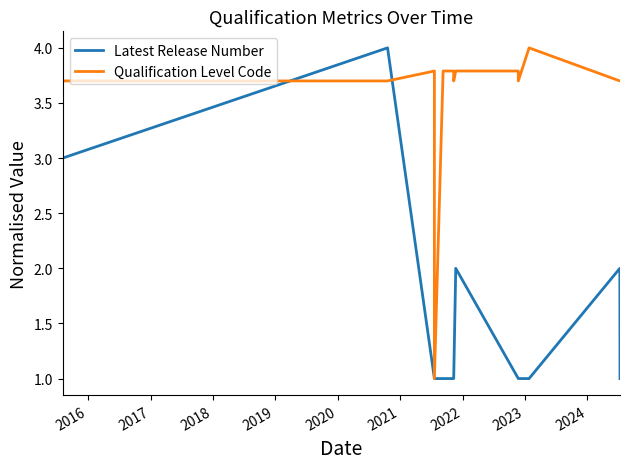

What is the difference between the second highest and minimum values in the Qualification Level Code series?

2.8